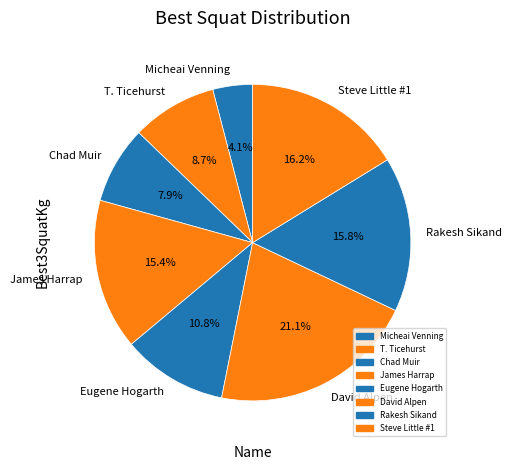

Approximately how many times larger is the value at Steve Little #1 compared to David Alpen?

0.8